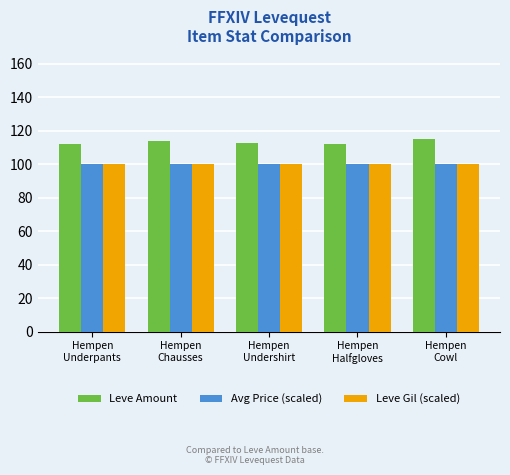

Which series has the largest total across all categories?

Leve Amount